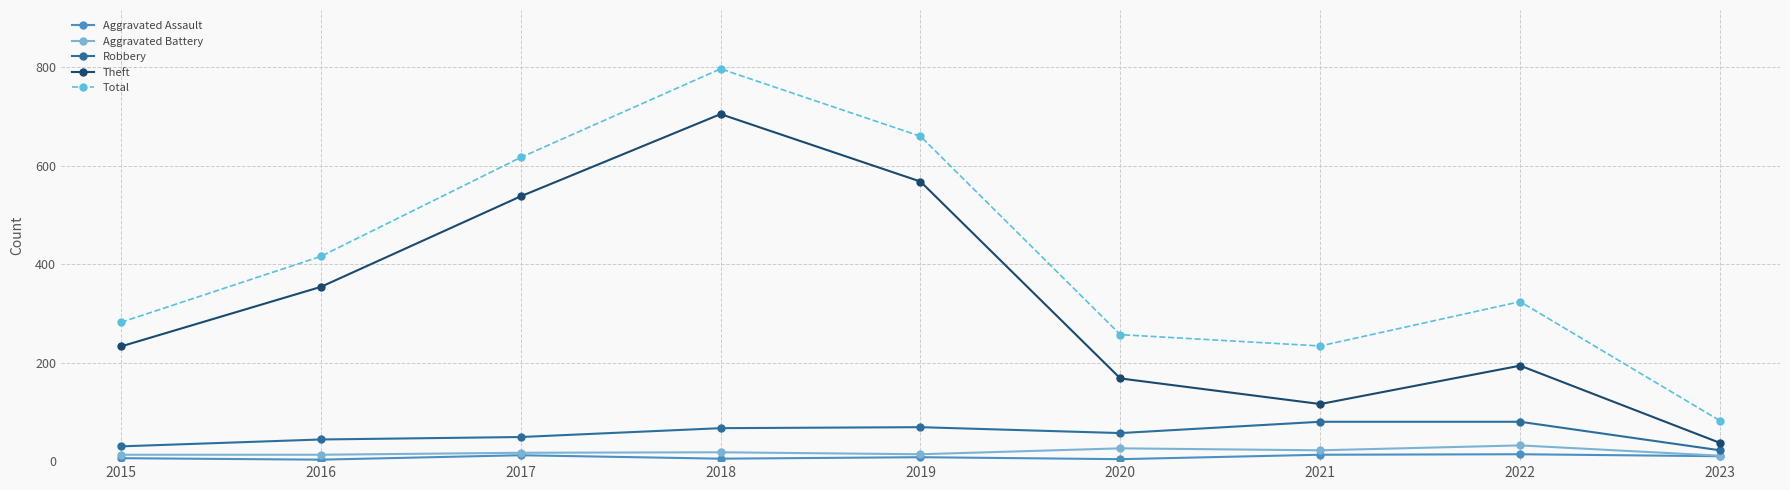

How many interior local peaks does the Theft series have?

2